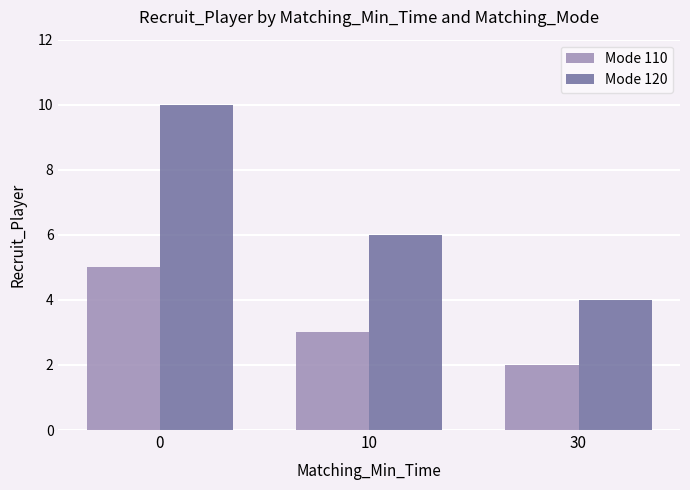

What is the sum of the Mode 120 values at 0 and 10?

16